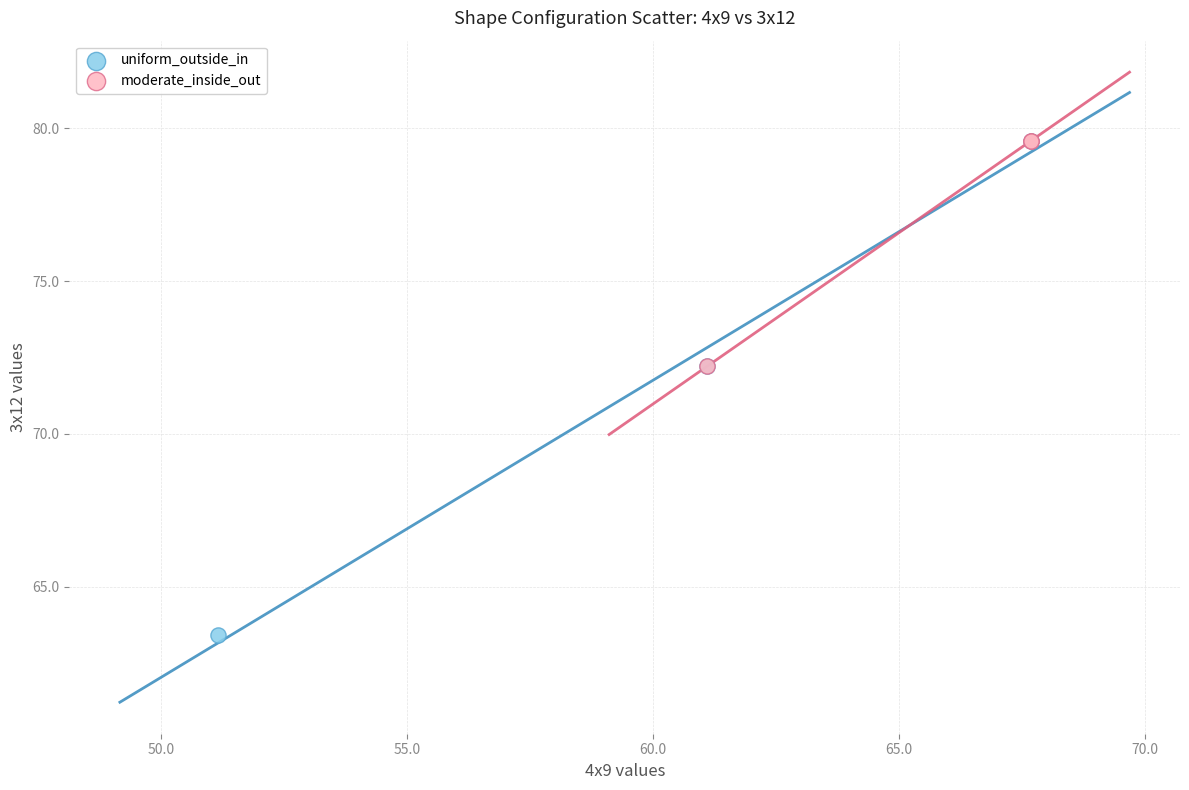

Which series has the largest Y range (max minus min)?

uniform_outside_in